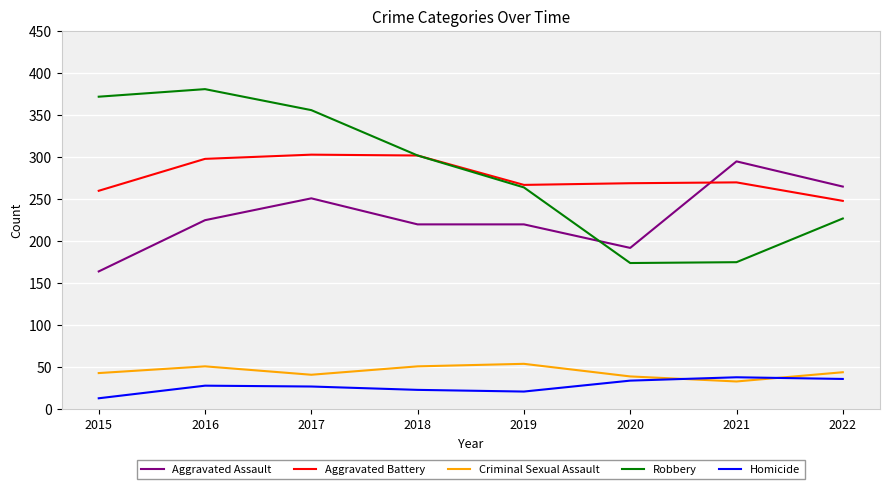

How many interior local peaks does the Robbery series have?

1